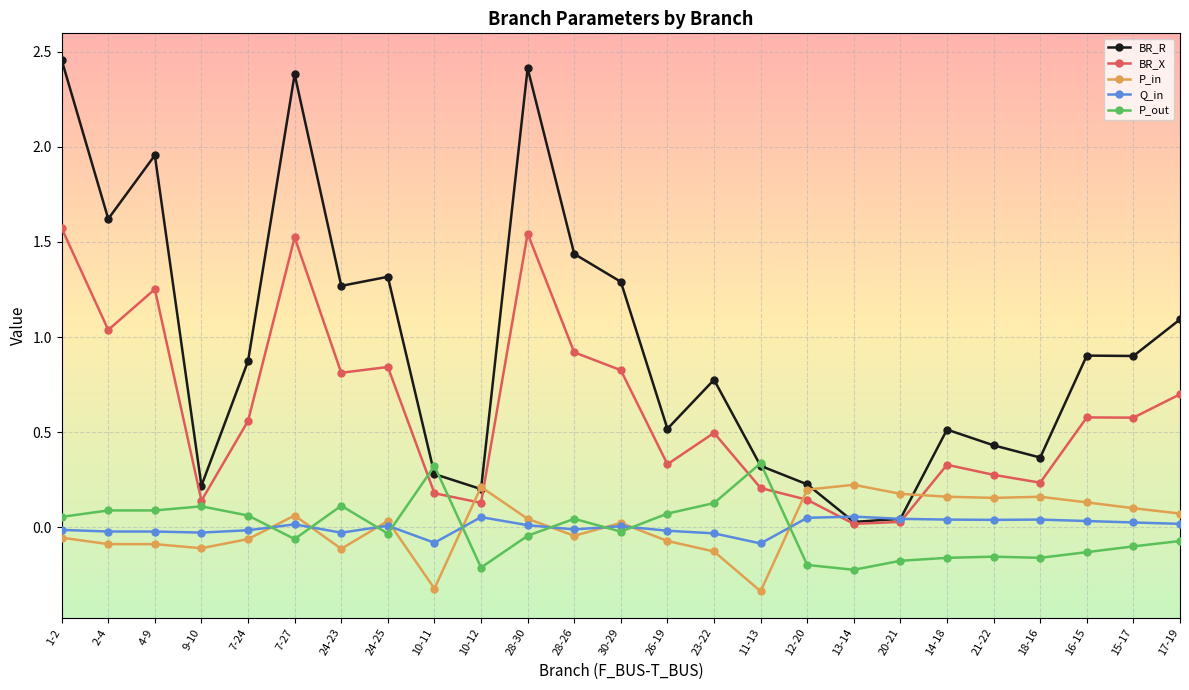

True or false: BR_X and P_in intersect in this chart.

True